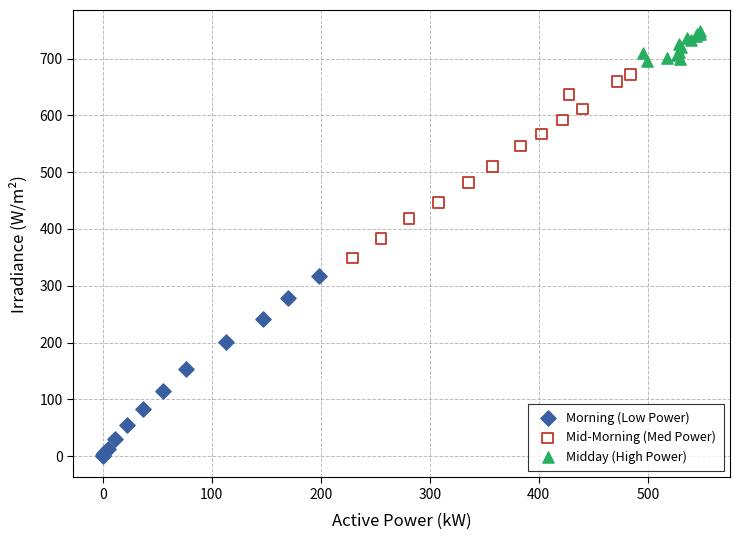

Which series contains the lowest Y value?

Morning (Low Power)